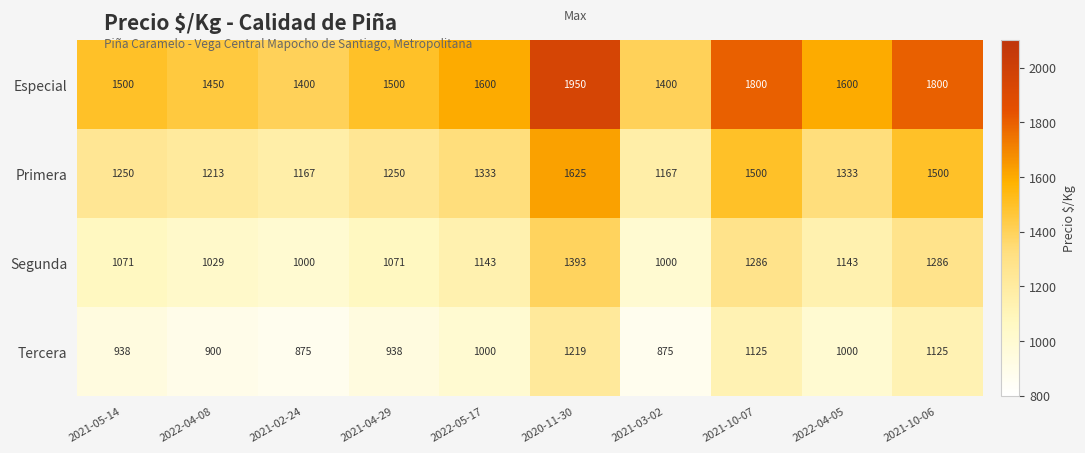

What is the difference between the second highest and minimum values in the Segunda series?

286